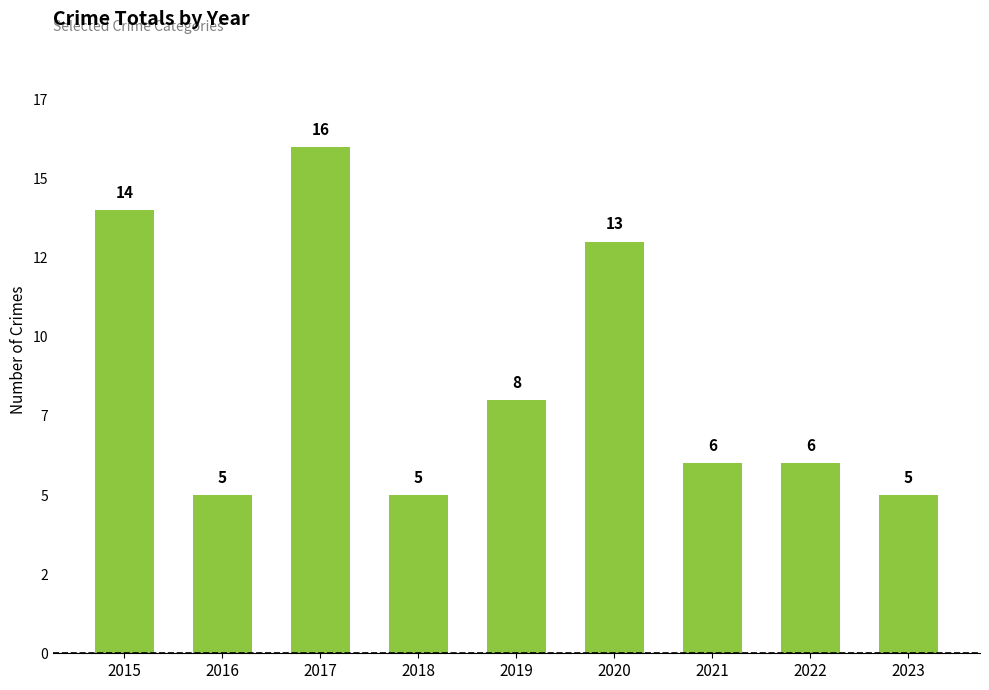

The chart shows a value of 6 at 2022. True or false?

True